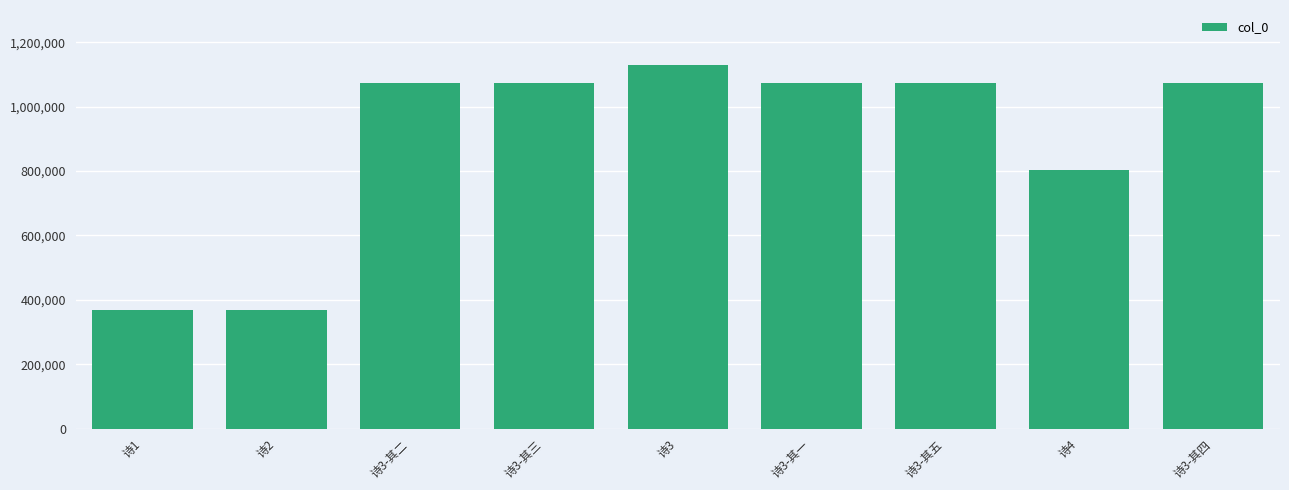

The value at 诗2 is 369643. True or false?

True